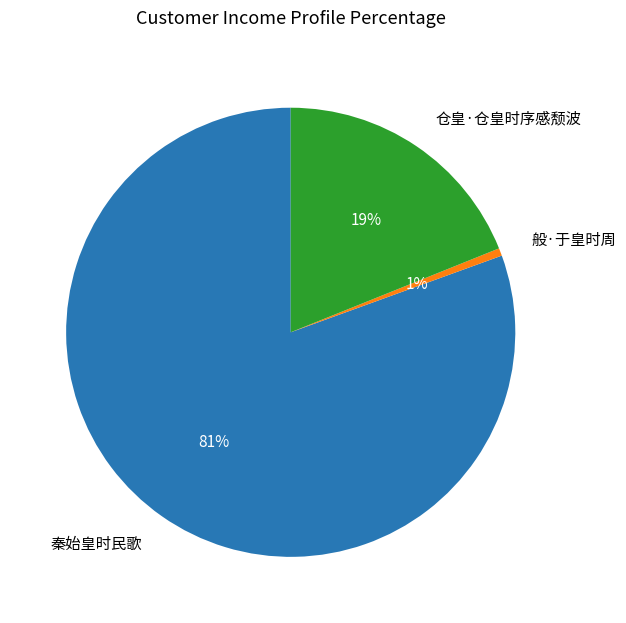

Does 般·于皇时周 represent more than half of the total?

No